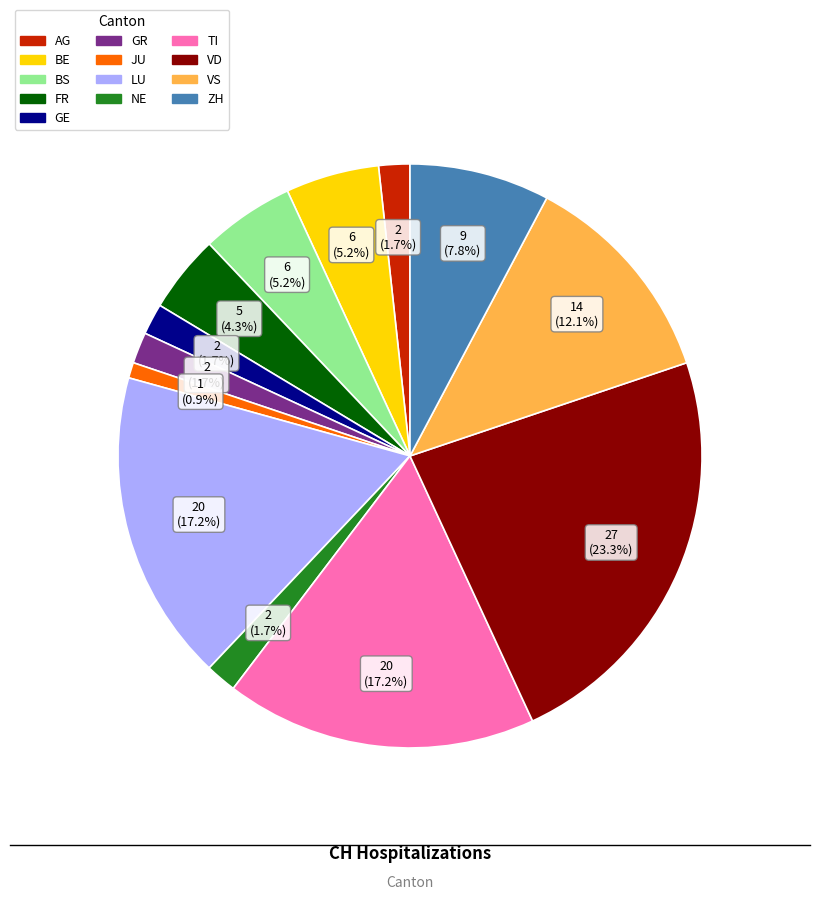

Is there any slice that represents more than half of the pie?

No